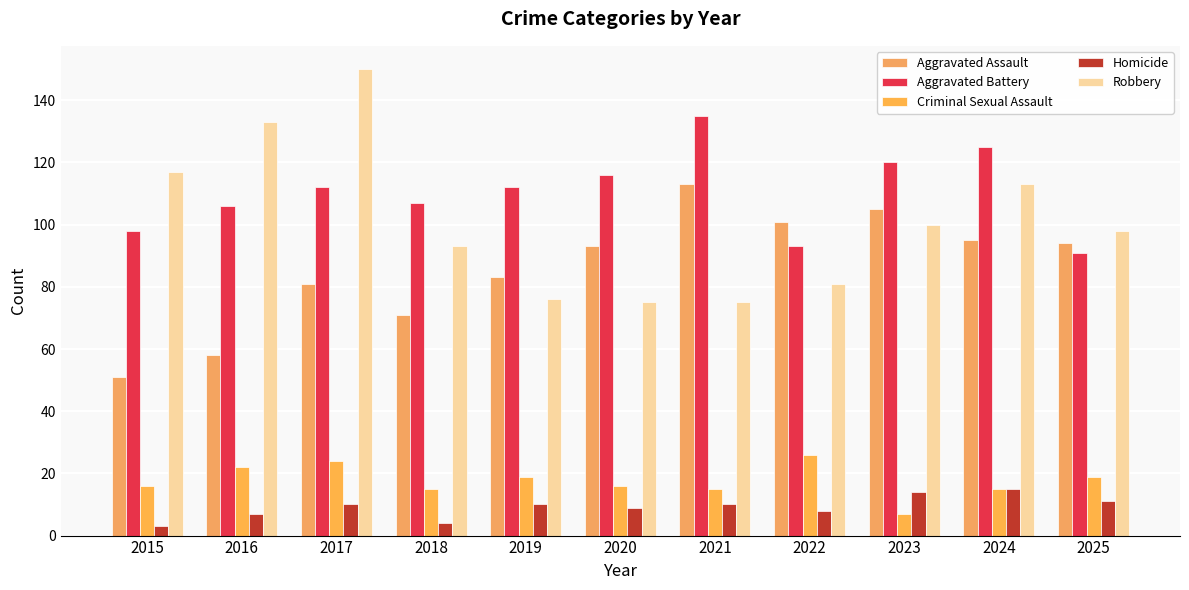

How many bars are there in total?

55